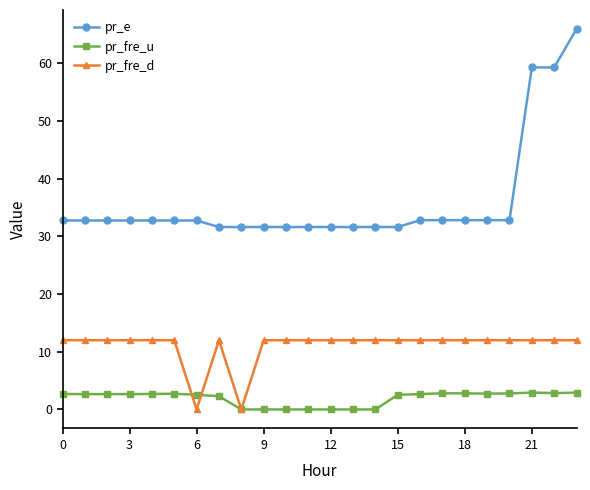

True or false: pr_fre_d and pr_e intersect in this chart.

False